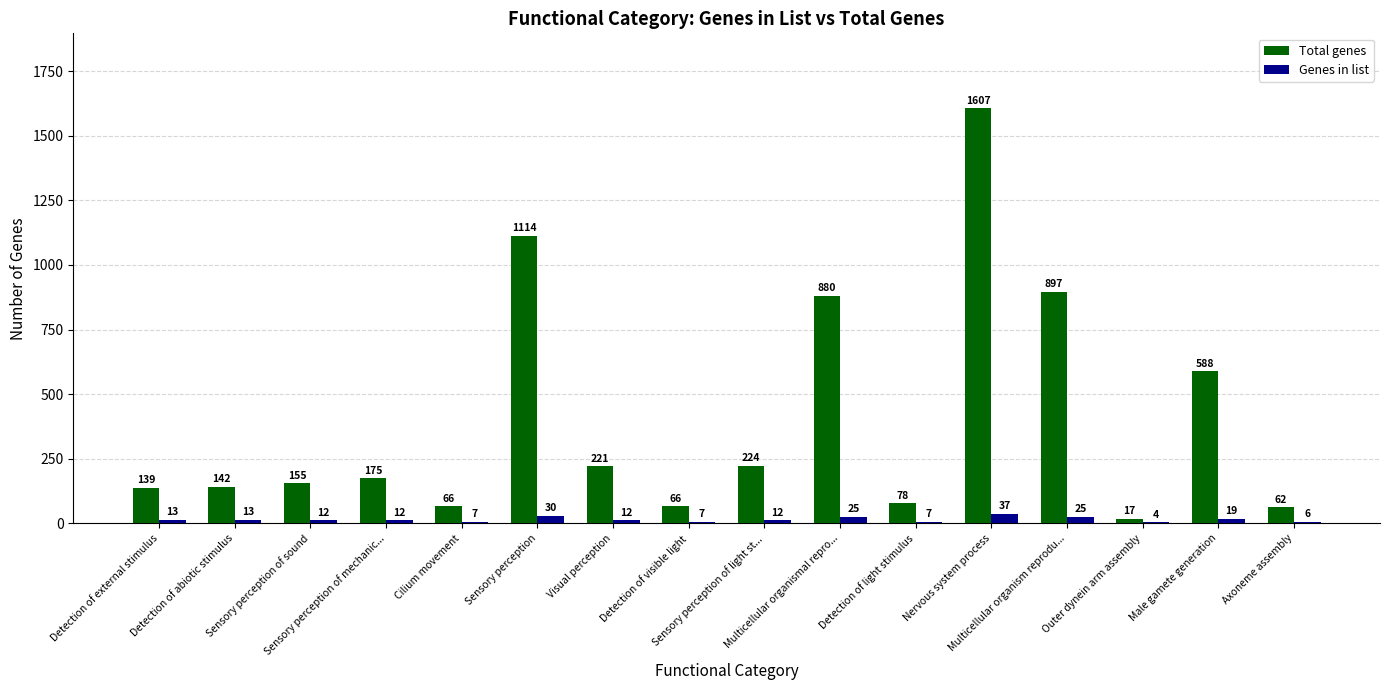

Which series has the largest total across all categories?

Total genes